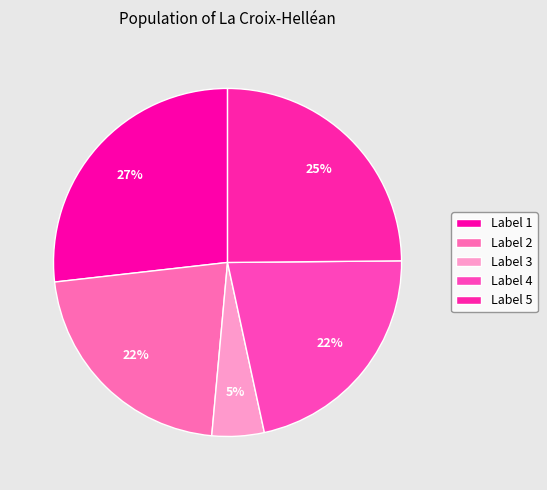

Is there any slice that represents more than half of the pie?

No